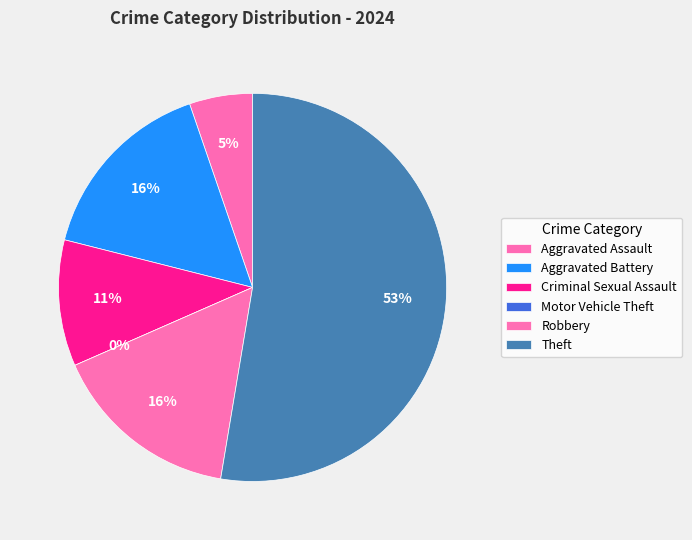

To the nearest percent, what portion does Theft represent?

53%